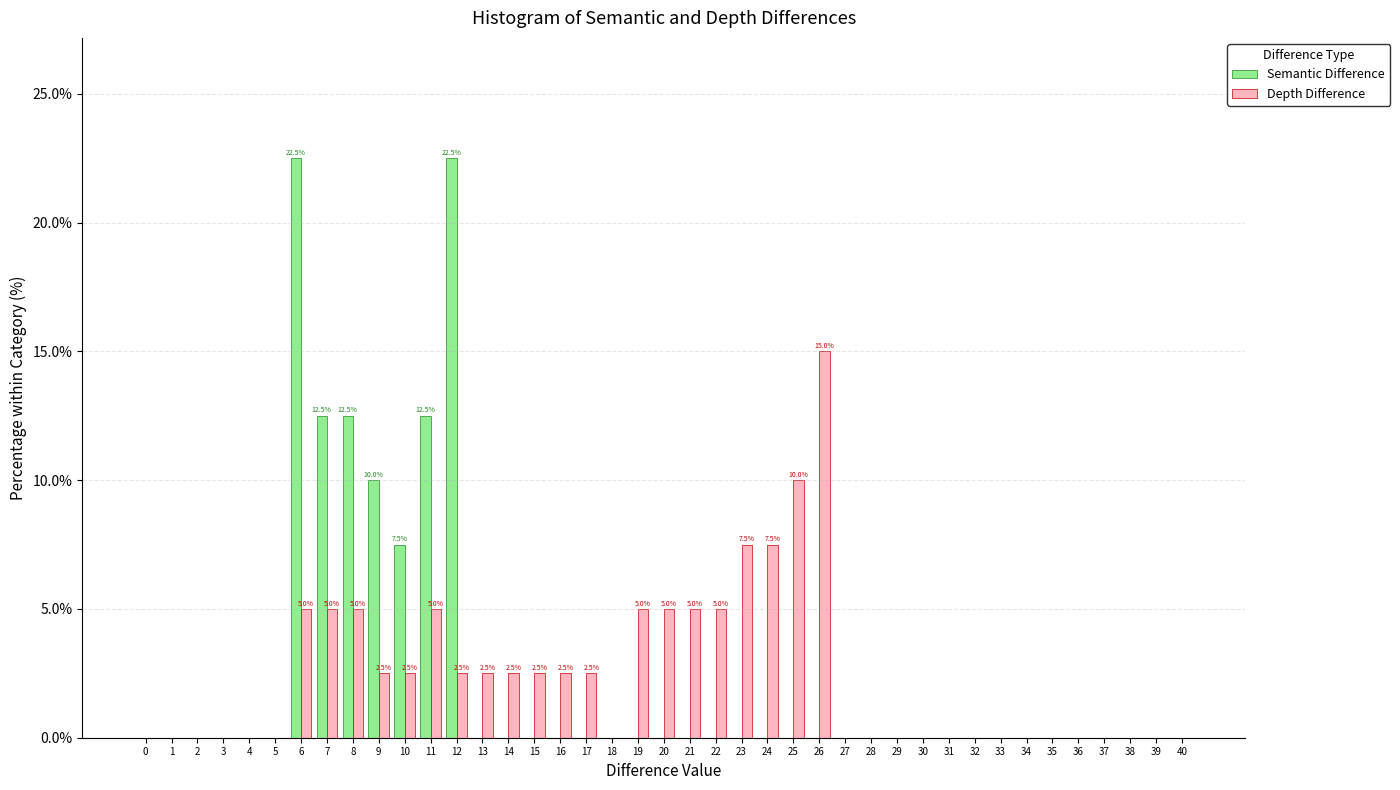

What is the maximum value shown in the chart?

22.5